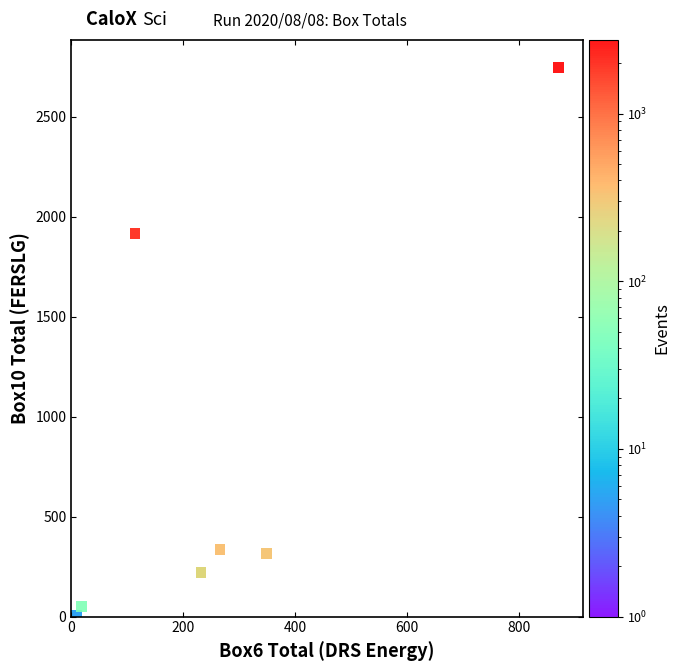

What Y value in the scatter plot is closest to 1375?

1916